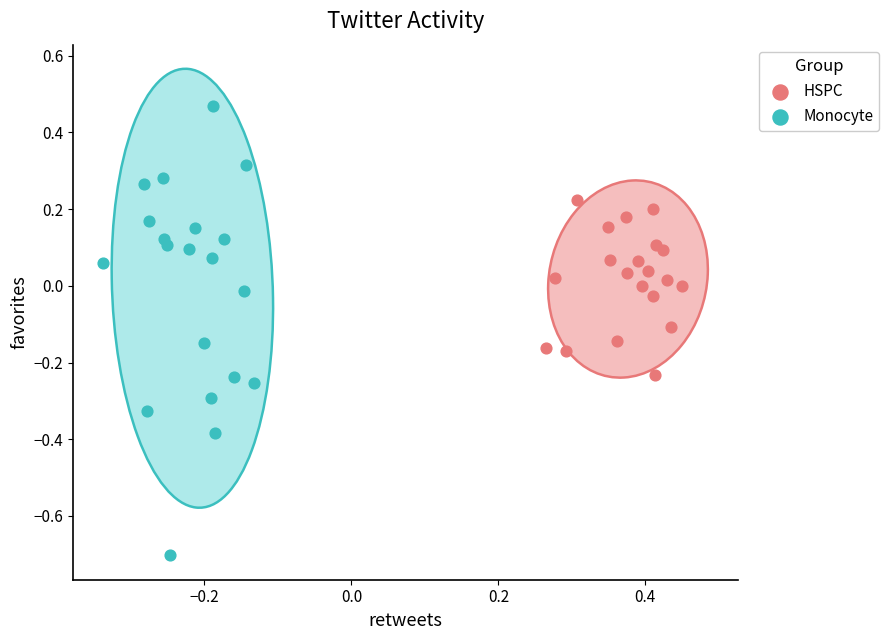

Which series reaches the minimum Y coordinate?

Monocyte